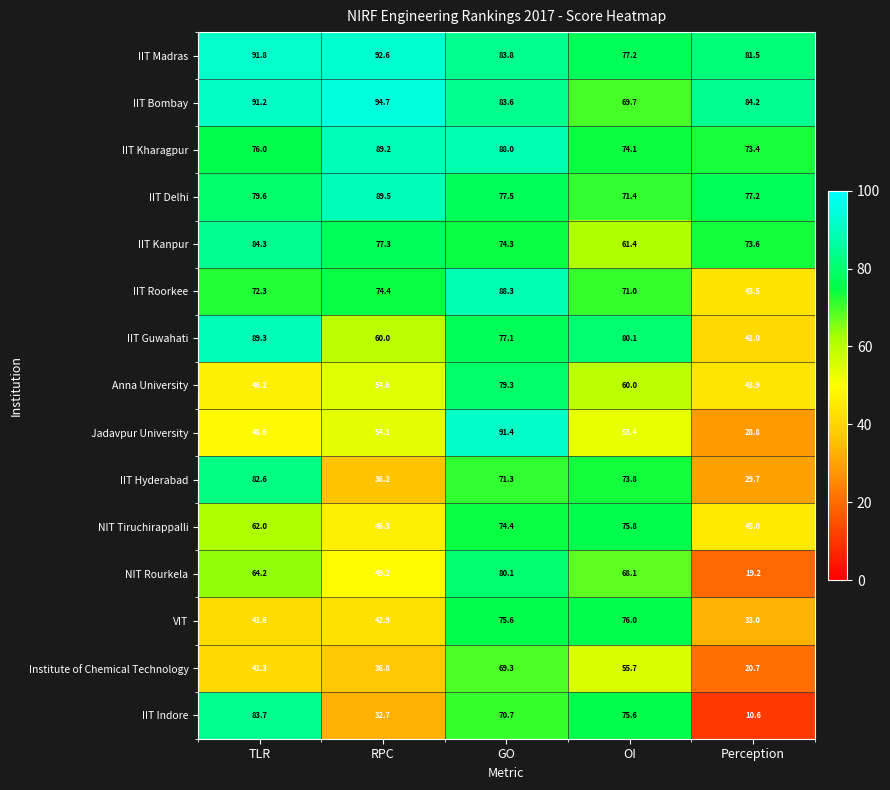

What is the difference between the Jadavpur University values at Perception and RPC?

25.3